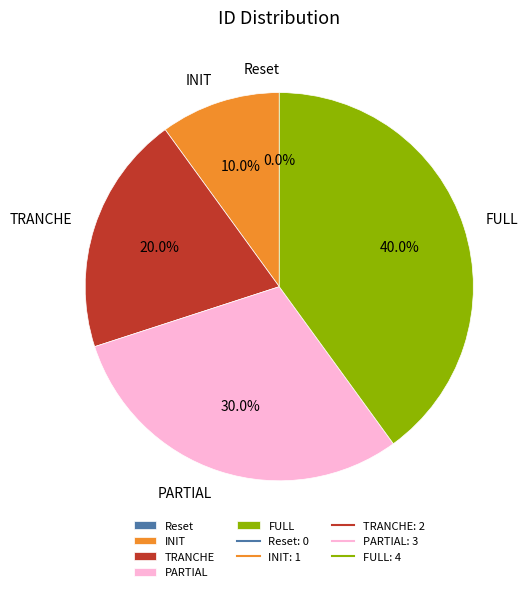

Is there a majority slice in this chart?

No